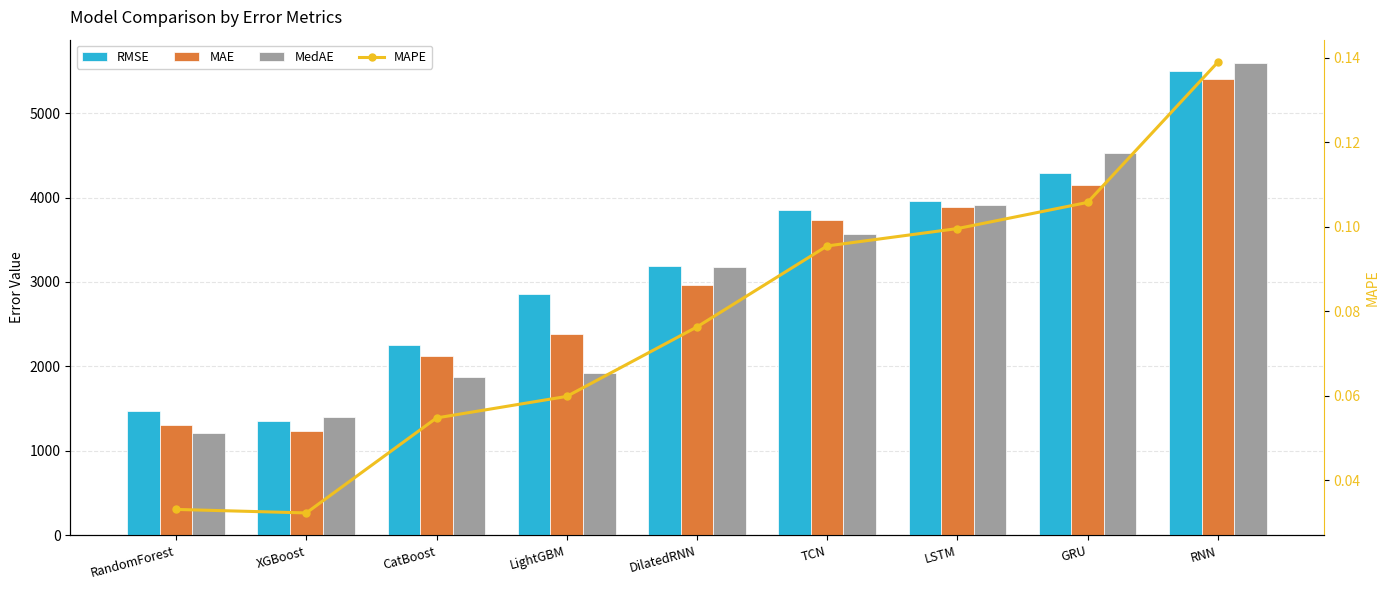

What position from the left is CatBoost?

3